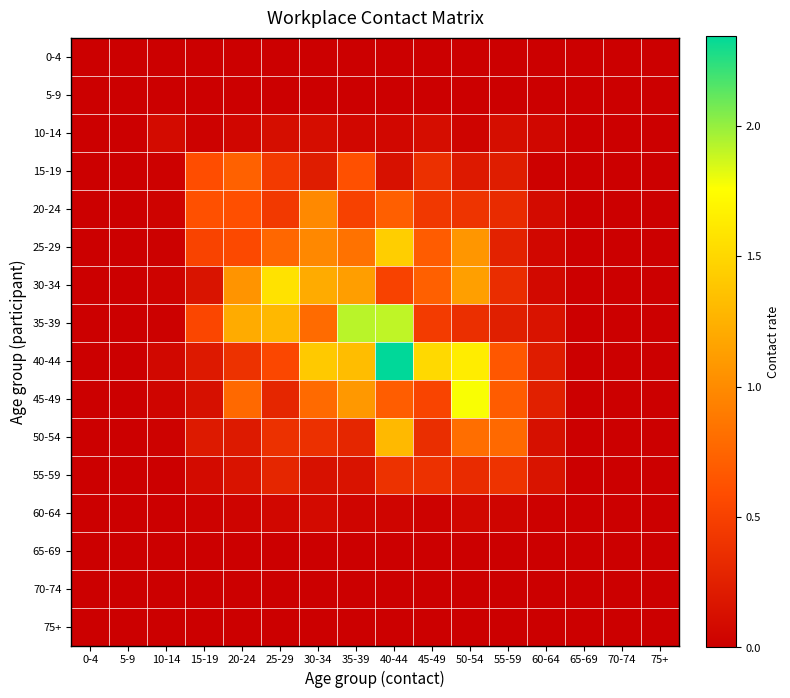

Between 10-14 and 60-64, which is larger?

10-14